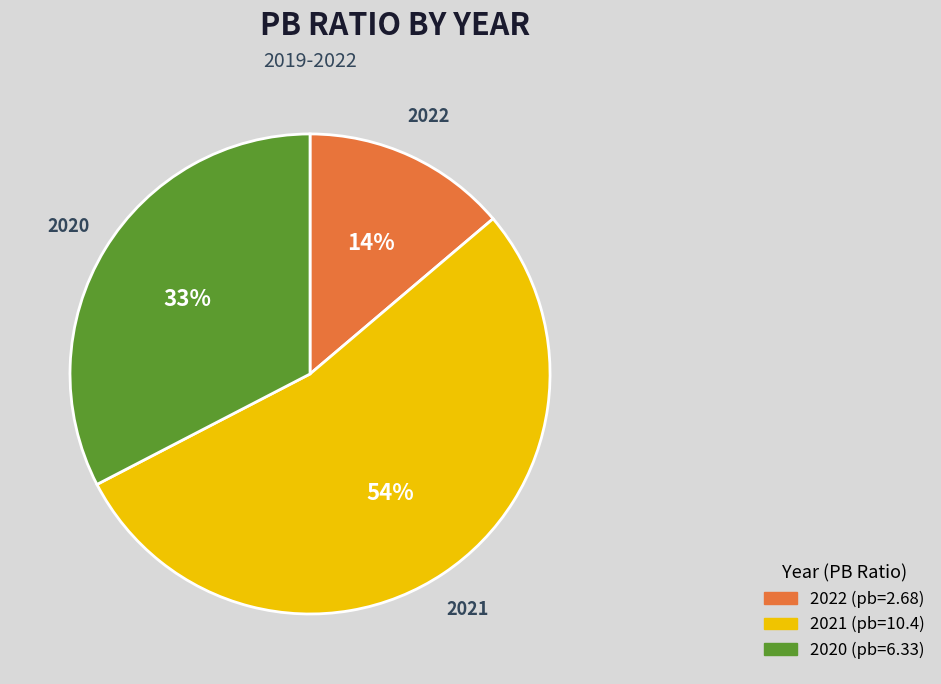

What percentage is the 2020 slice, to the nearest percent?

33%